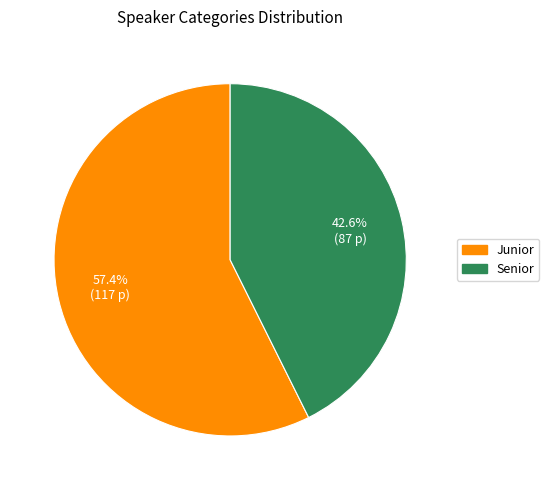

Which slice is the largest?

Junior